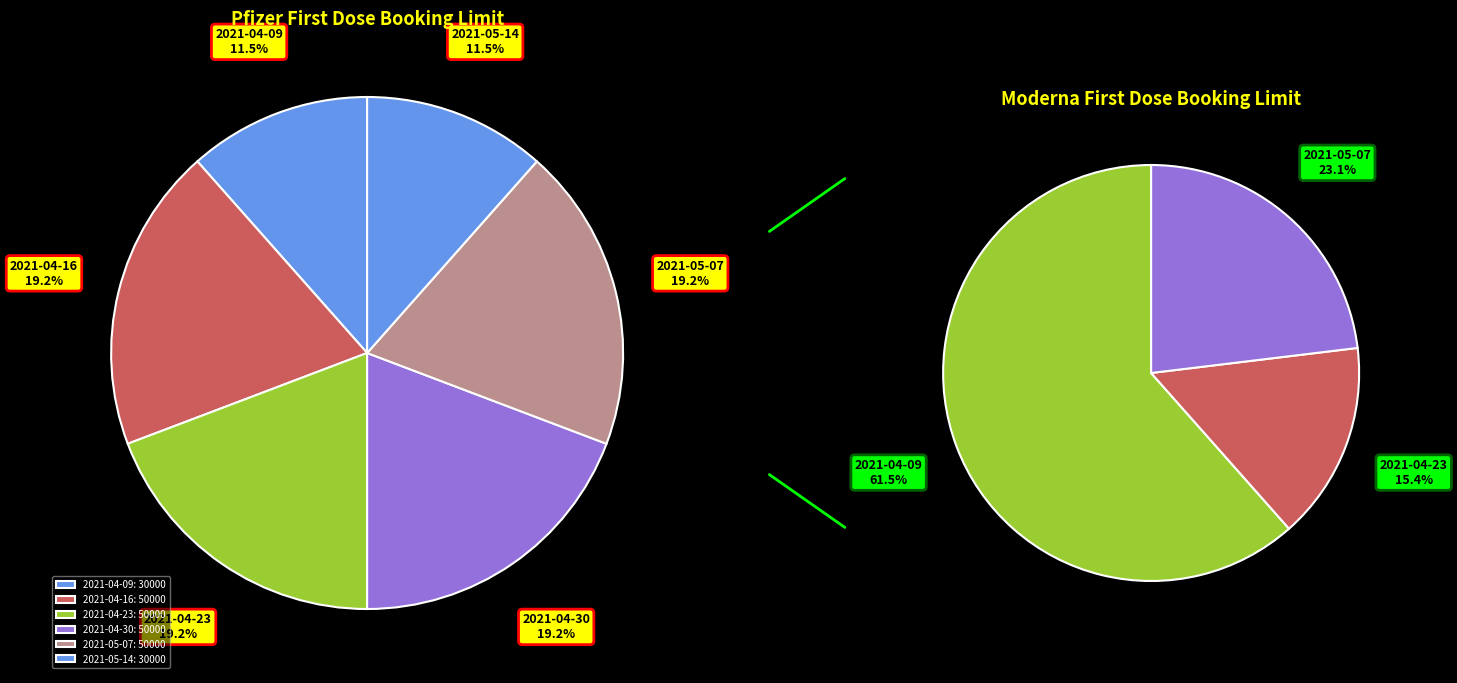

Which category has the biggest portion of the pie?

2021-04-09